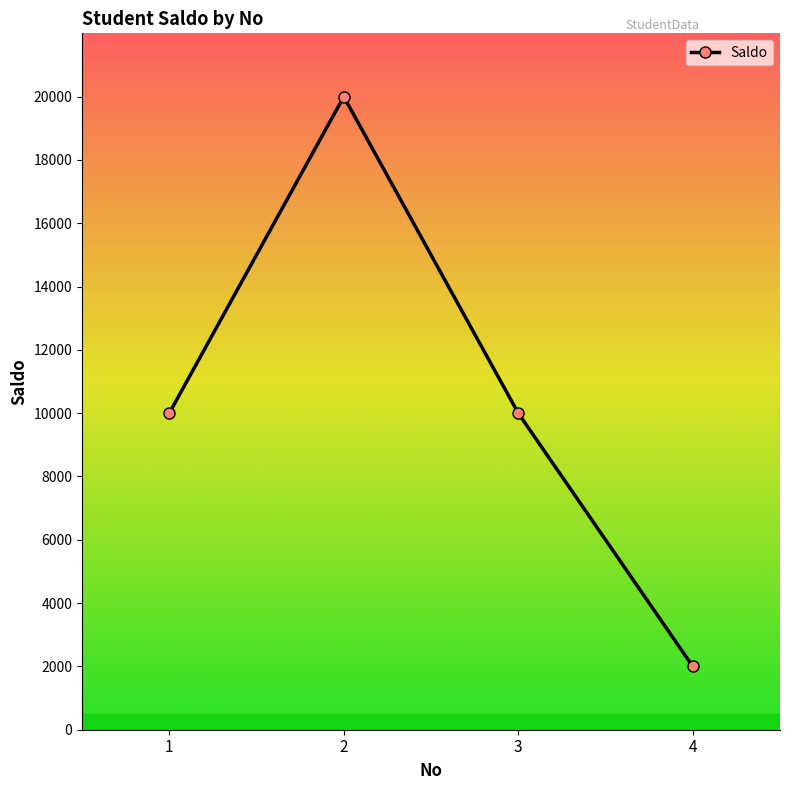

What is the value of the 2nd point from the left?

20000